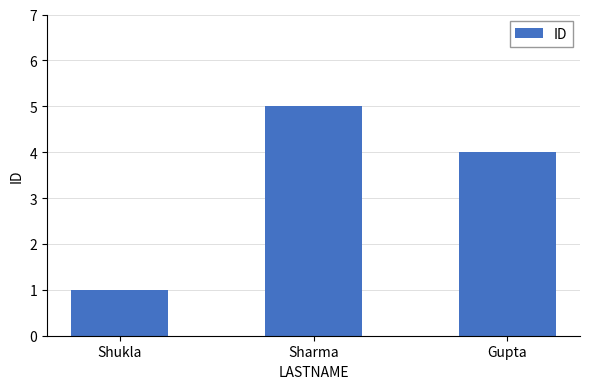

Rank the categories by value from highest to lowest.

Sharma, Gupta, Shukla